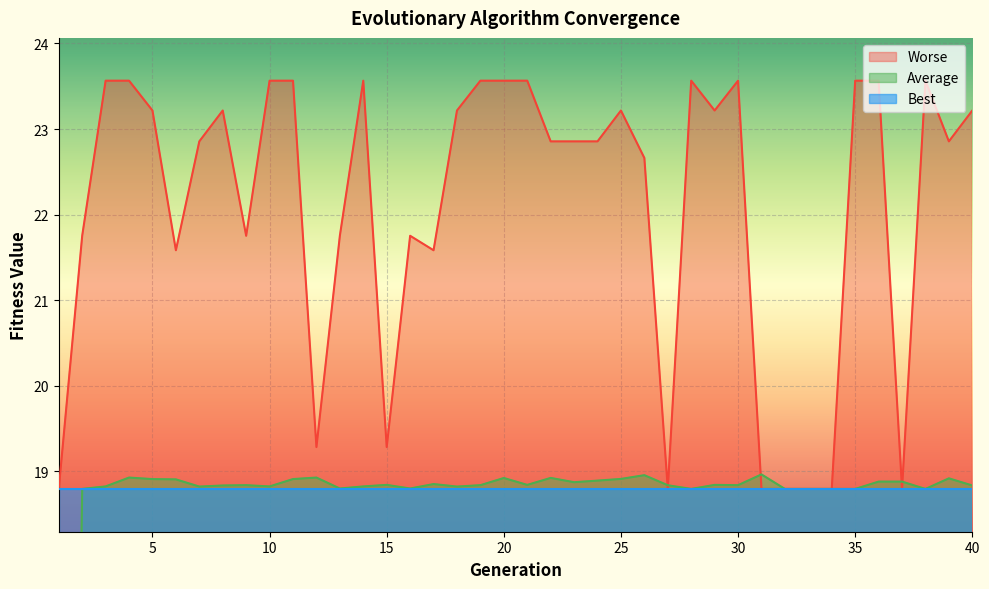

What is the value of the Worse point at the 29th from the left?

23.2